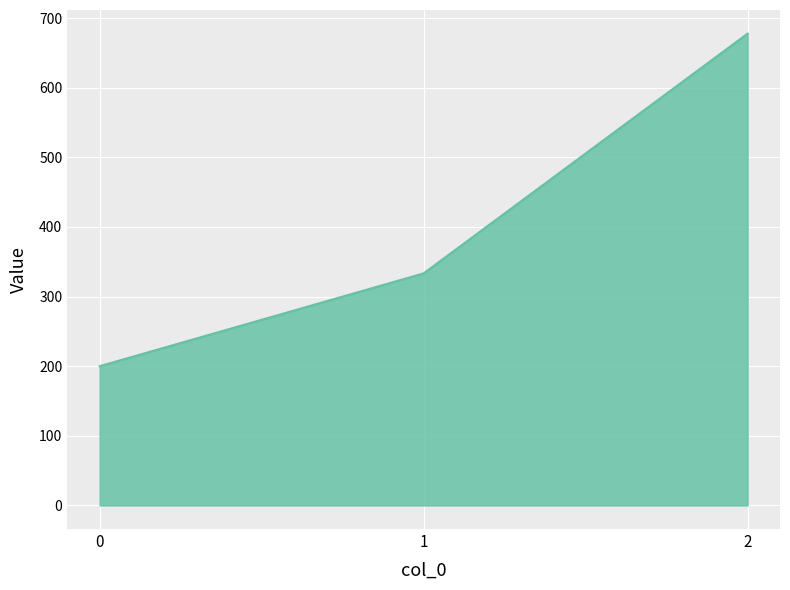

True or false: the data shows 333.3 at 1.

True